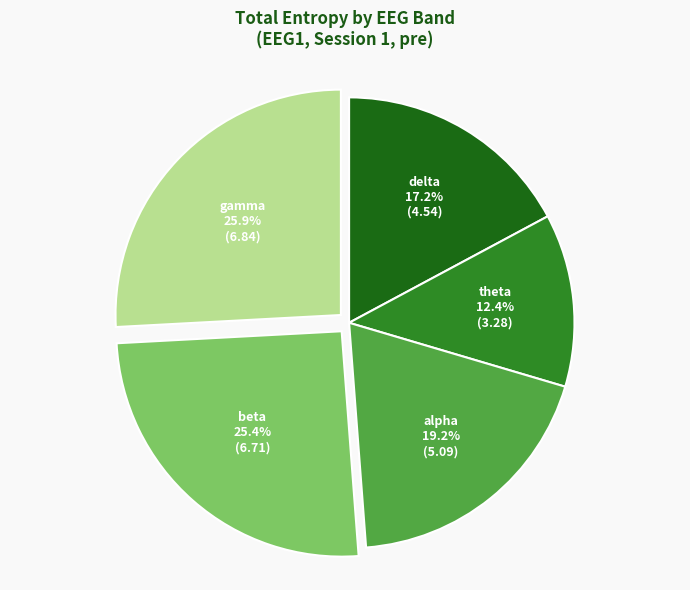

Is there any slice that represents more than half of the pie?

No